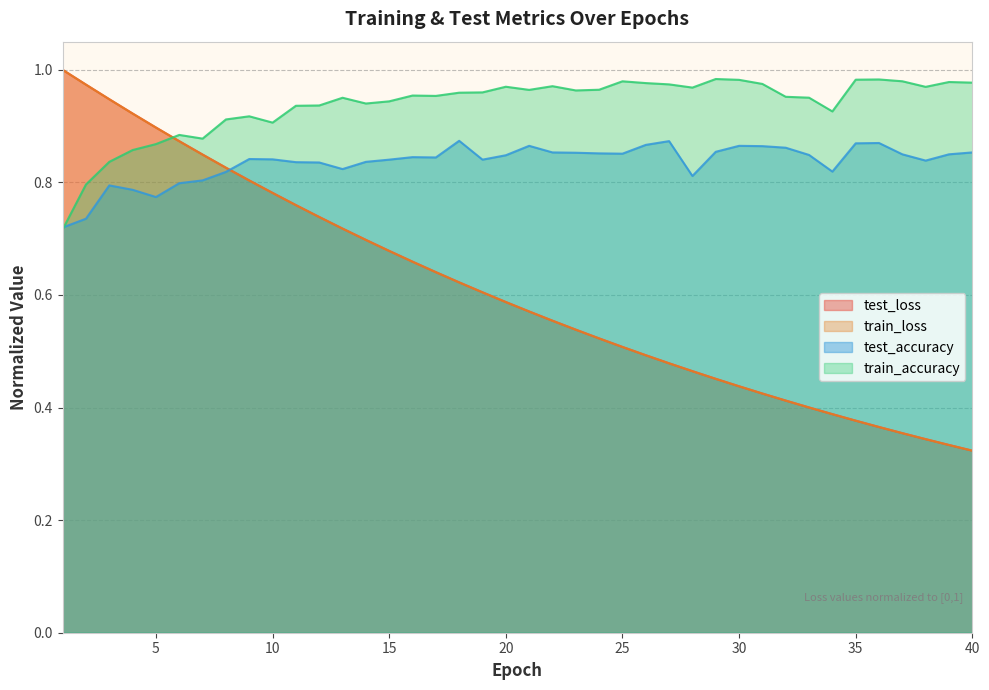

True or false: test_loss has more than 0 interior local peaks.

False